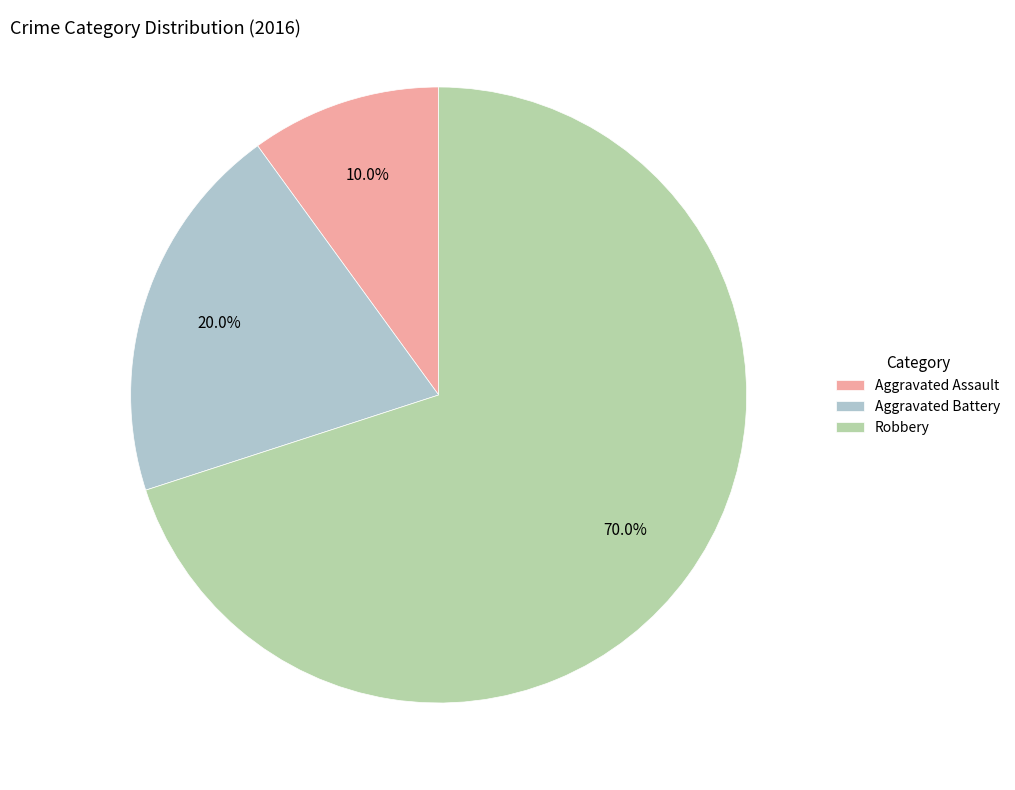

Is the sum of Robbery and Aggravated Assault greater than half?

Yes